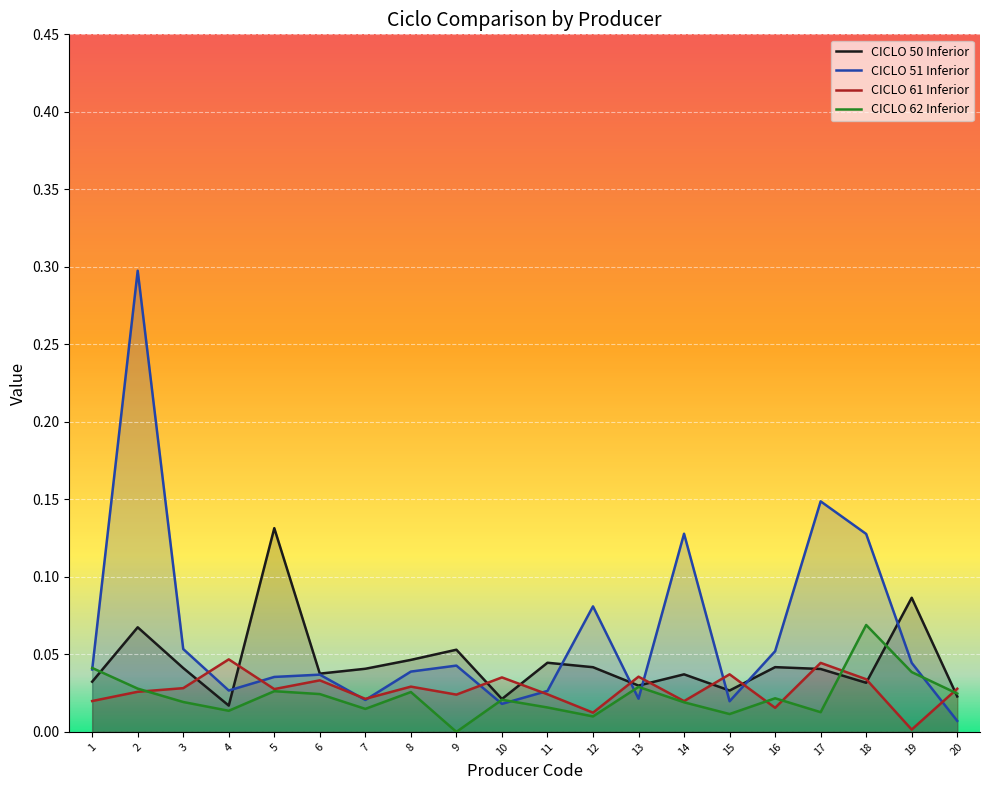

At 17, list the series in order from smallest to largest.

CICLO 62 Inferior, CICLO 50 Inferior, CICLO 61 Inferior, CICLO 51 Inferior